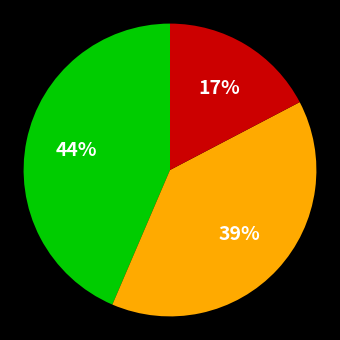

Is there a majority slice in this chart?

No